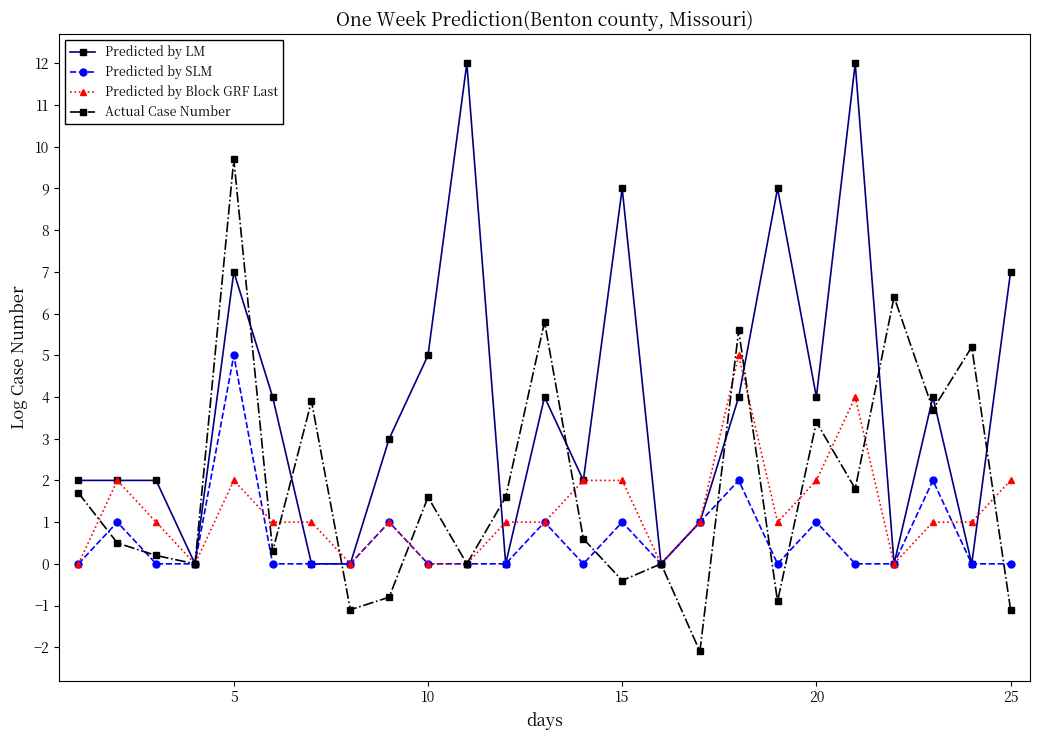

What are all the series names shown in the legend?

Predicted by LM, Predicted by SLM, Predicted by Block GRF Last, Actual Case Number